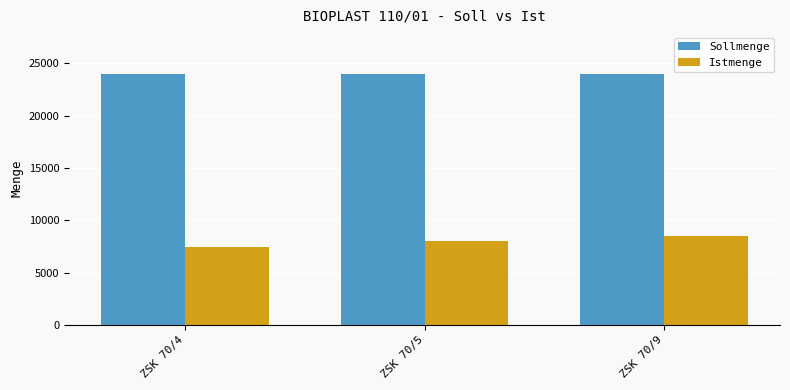

What is the difference between the highest and lowest values at ZSK 70/5?

16000